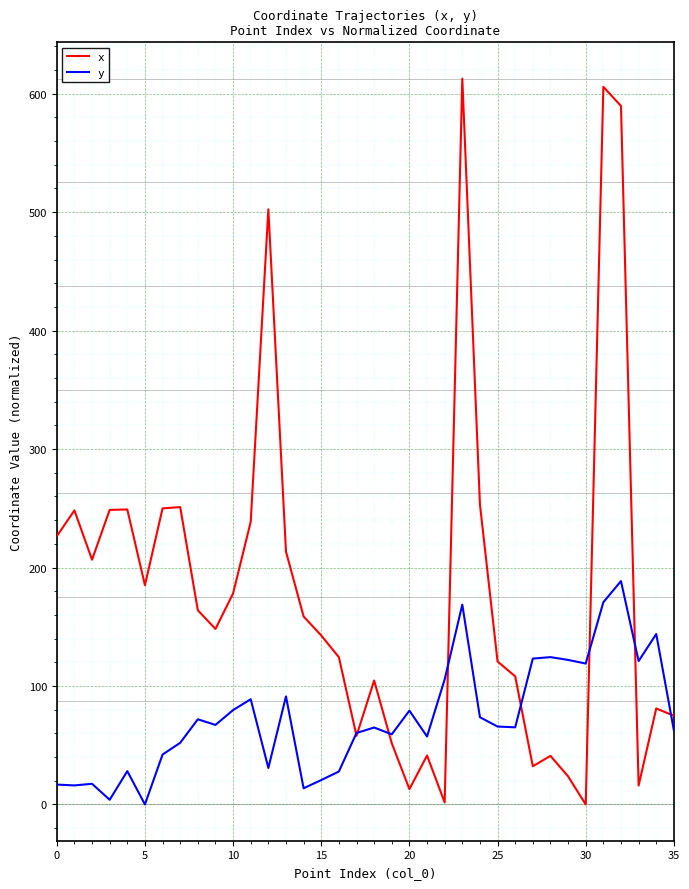

How many lines are shown in the chart?

2